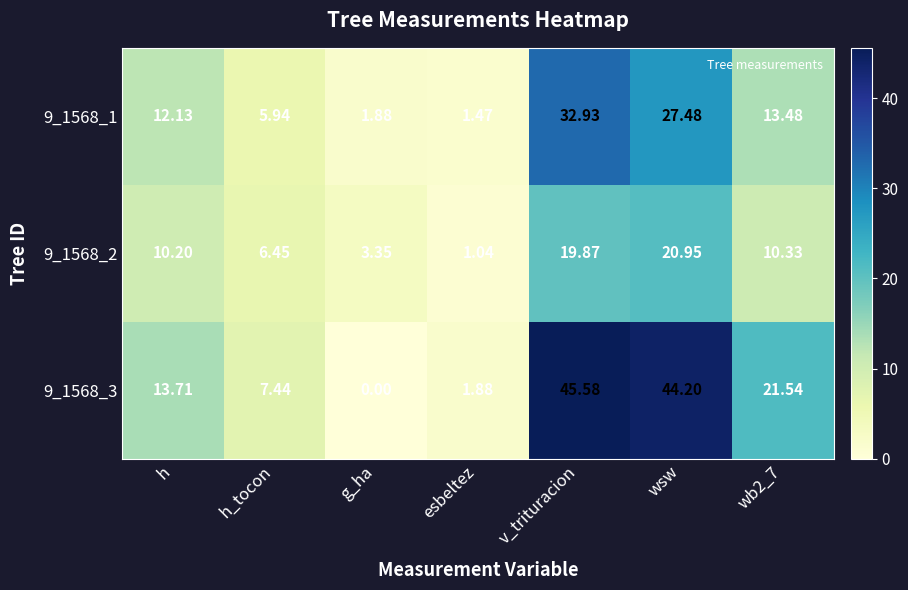

Where does the 9_1568_3 series first go above 13?

h